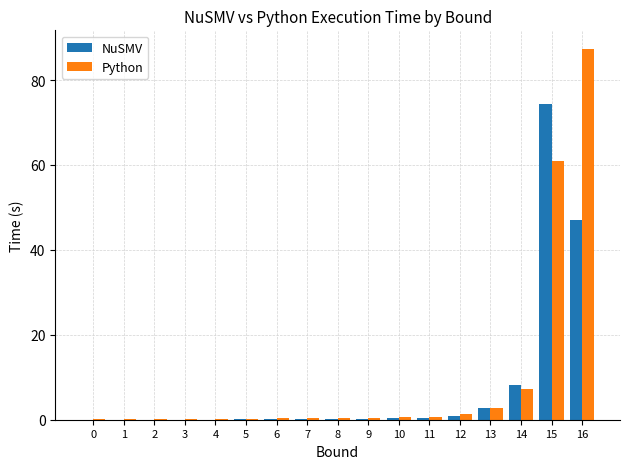

Is the value of NuSMV at 11 greater than the value of Python at 13?

No